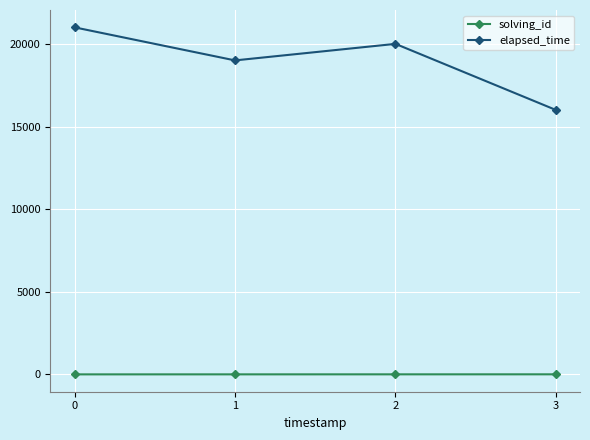

The value of elapsed_time at 0 is 5343. True or false?

False